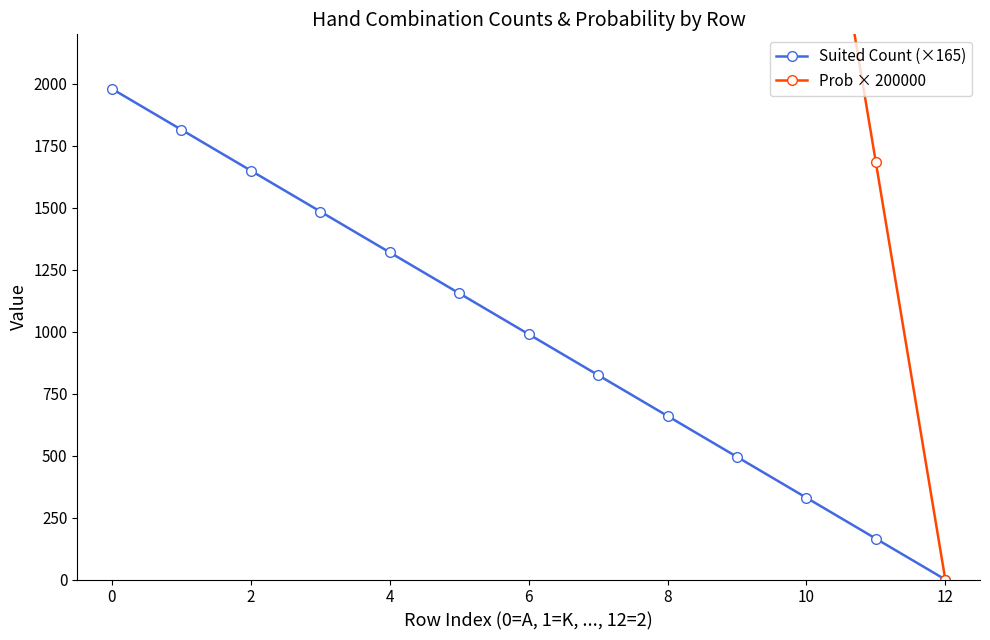

Count the number of data series in this chart.

2